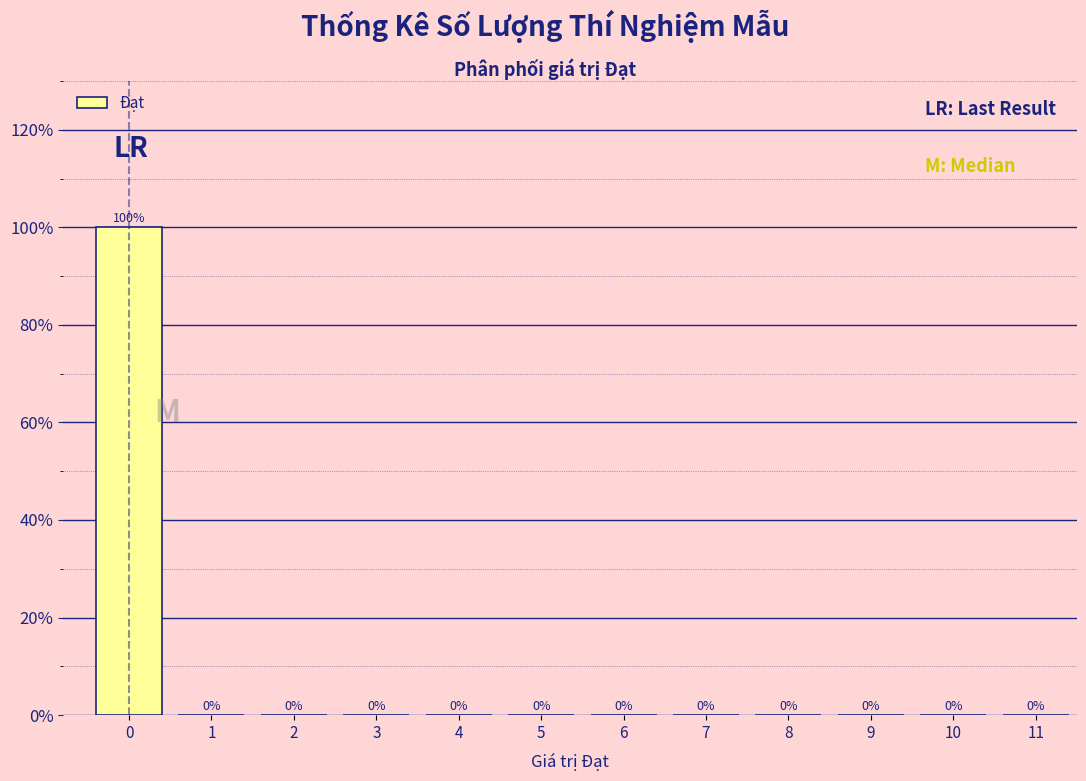

Reading right to left, transcribe all the data shown in this chart.

11=0	10=0	9=0	8=0	7=0	6=0	5=0	4=0	3=0	2=0	1=0	0=100